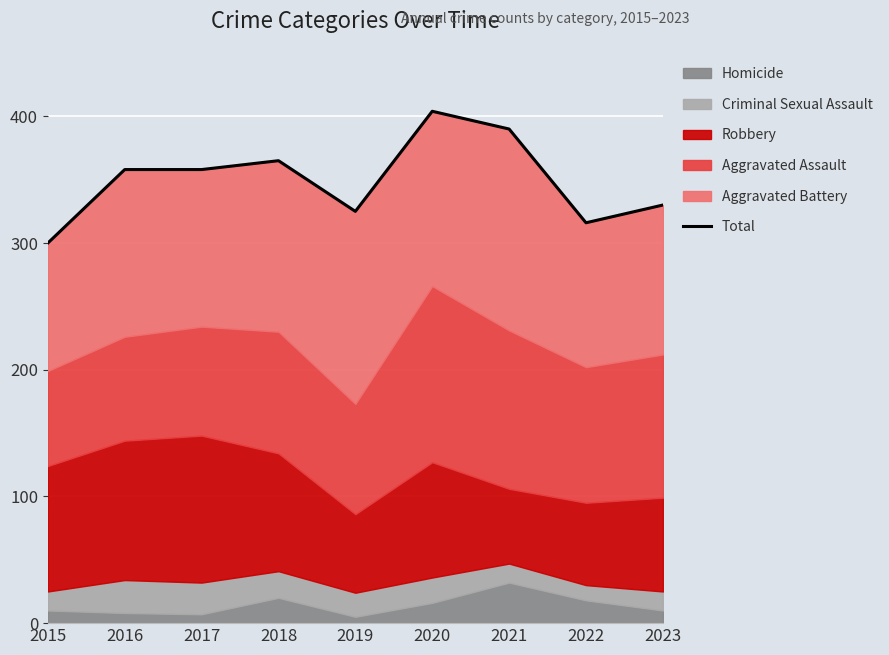

List the labels in order of value, smallest first.

2015, 2022, 2019, 2023, 2016, 2017, 2018, 2021, 2020